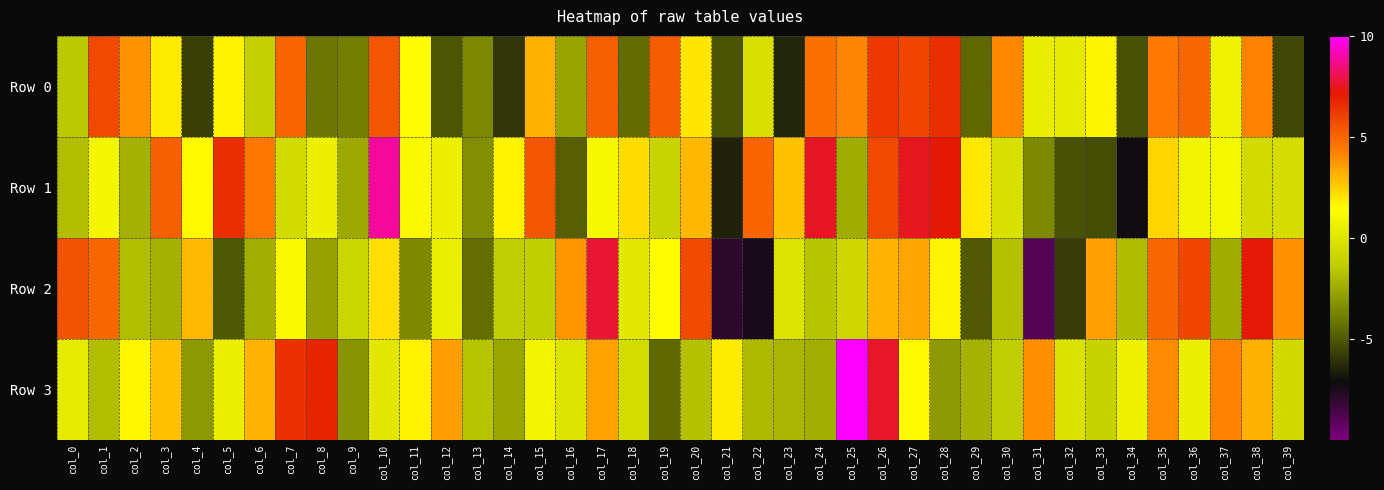

What is the maximum value shown in the chart?

10.6